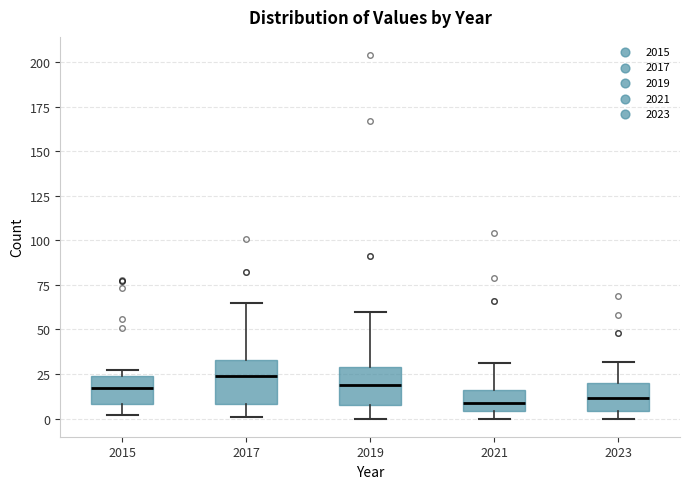

Where does the upper whisker of the box at x = 2023 end on the y-axis? The values are not printed on the chart, so give them approximately, as read against the axis.

30